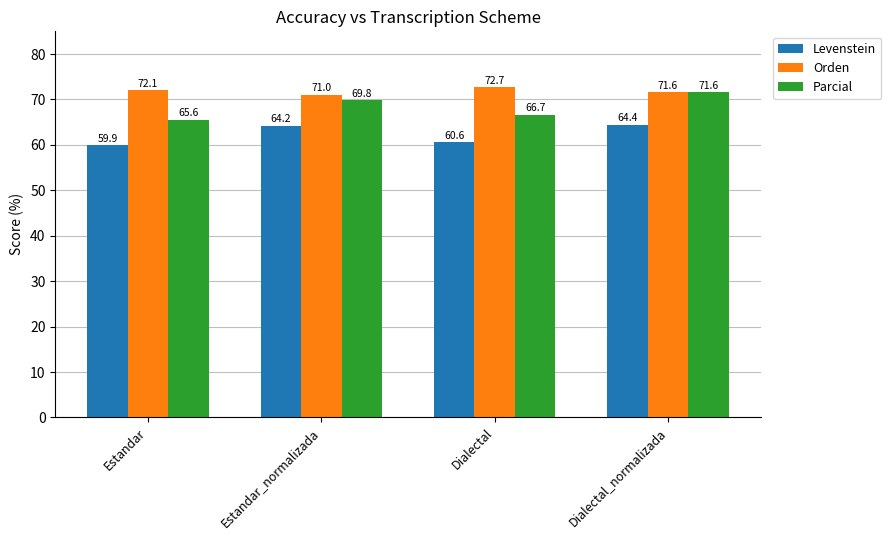

The Parcial series shows 65.6 at Estandar. True or false?

True